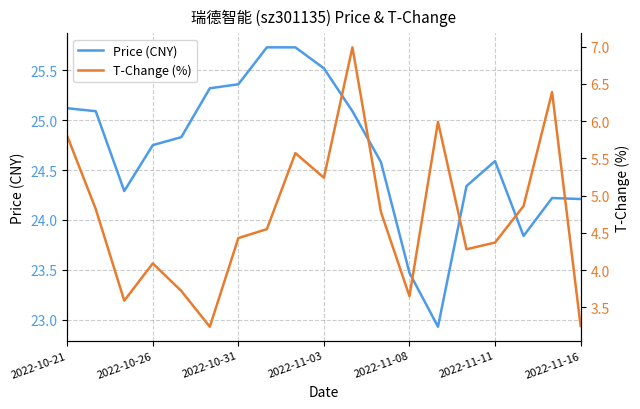

True or false: T-Change (%) and Price (CNY) cross at least once.

False